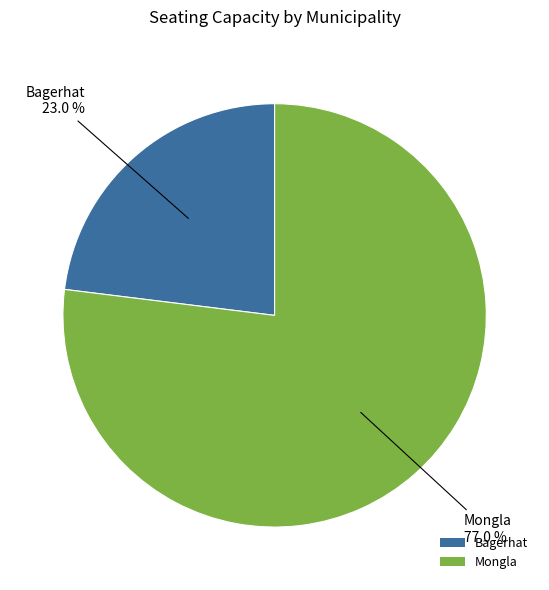

How many segments does this pie chart have?

2